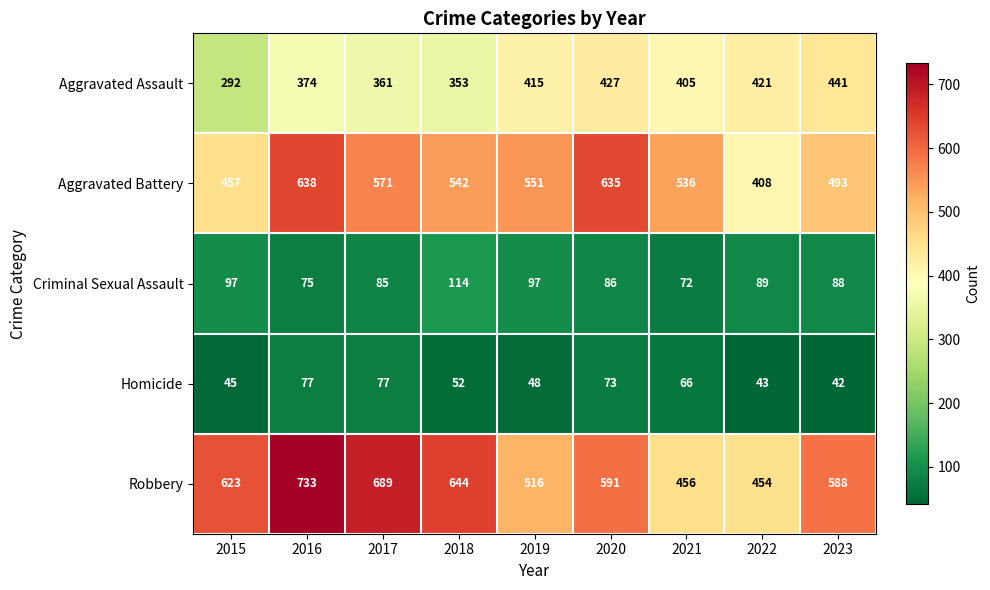

Which series has the largest range (max minus min)?

Robbery